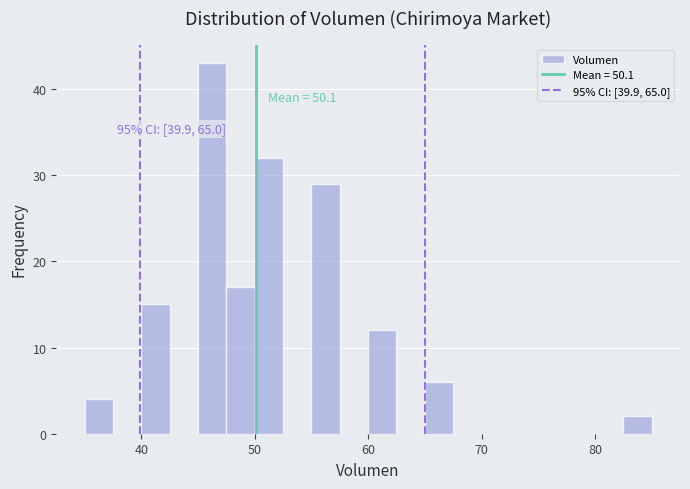

Read against the x-axis, roughly where is the centre of the tallest bar?

46